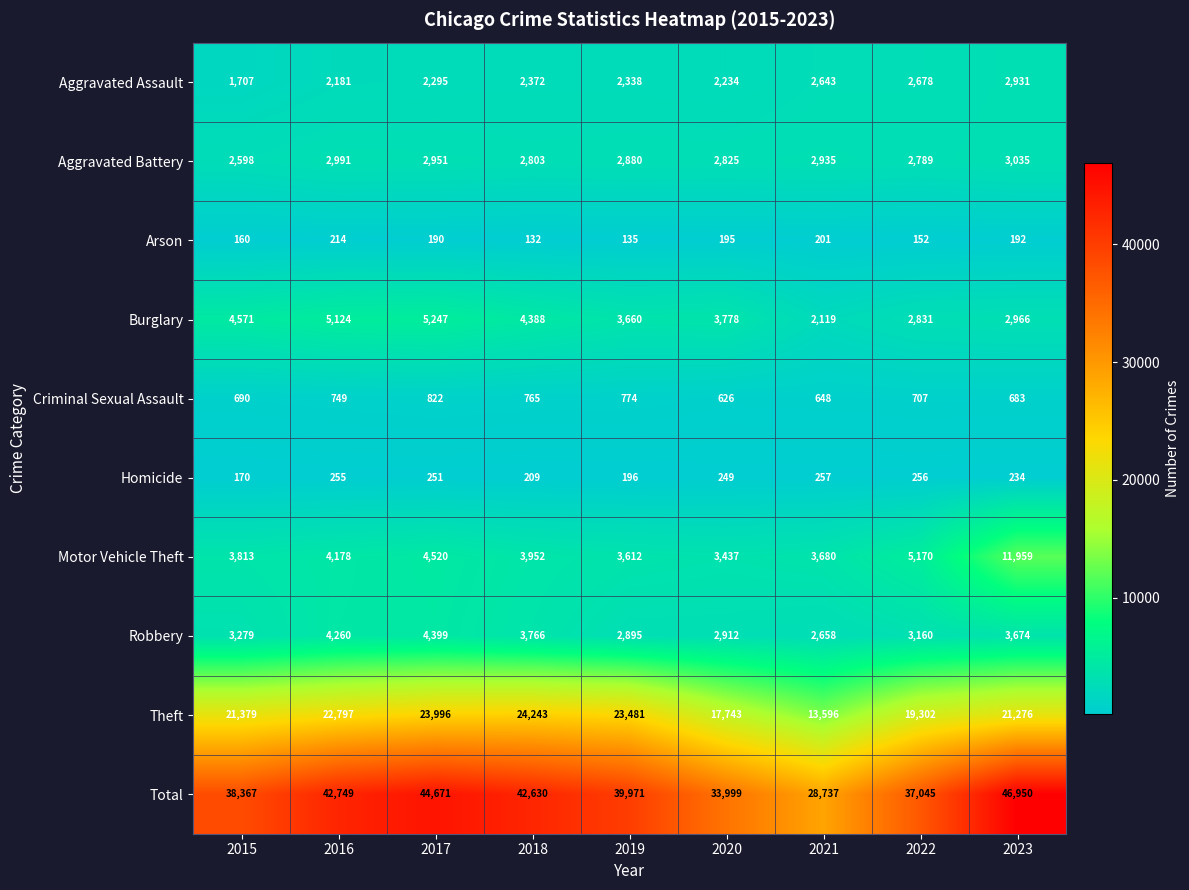

Which series has the largest total across all categories?

Total